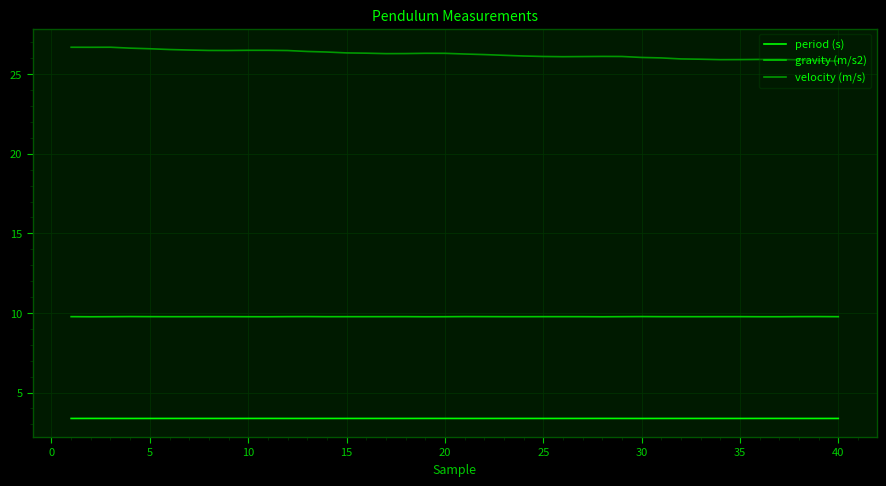

What are all the series names shown in the legend?

period (s), gravity (m/s2), velocity (m/s)